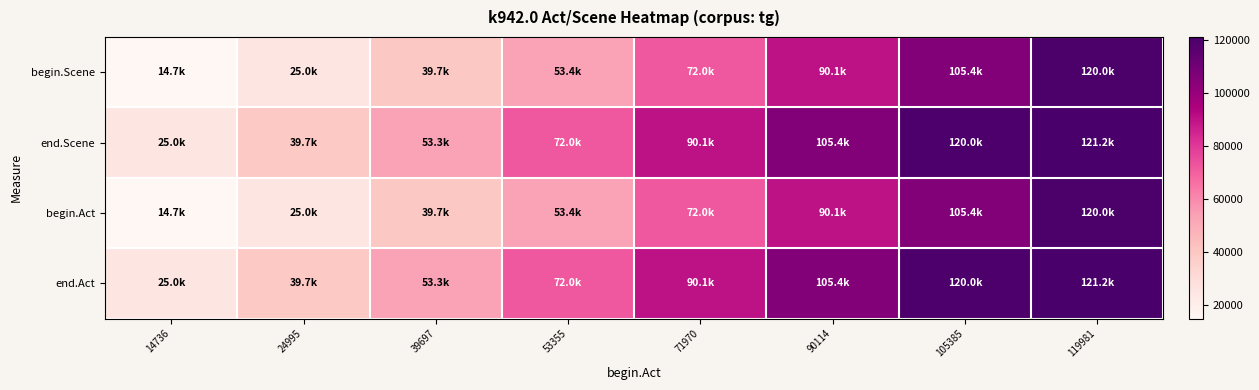

At which category is the sum across all series the highest?

119981